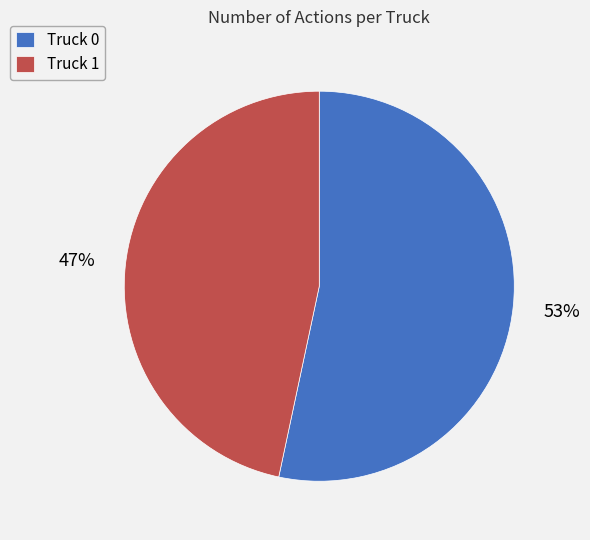

What is the smallest slice in the pie chart?

Truck 1